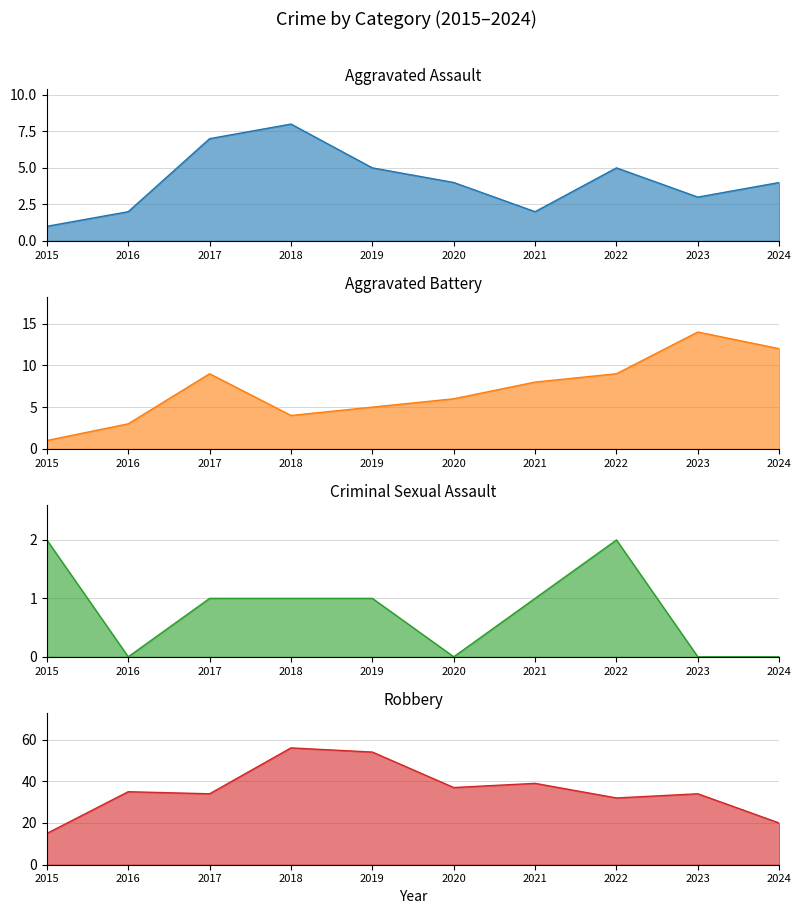

How many interior local peaks does the Aggravated Battery series have?

2